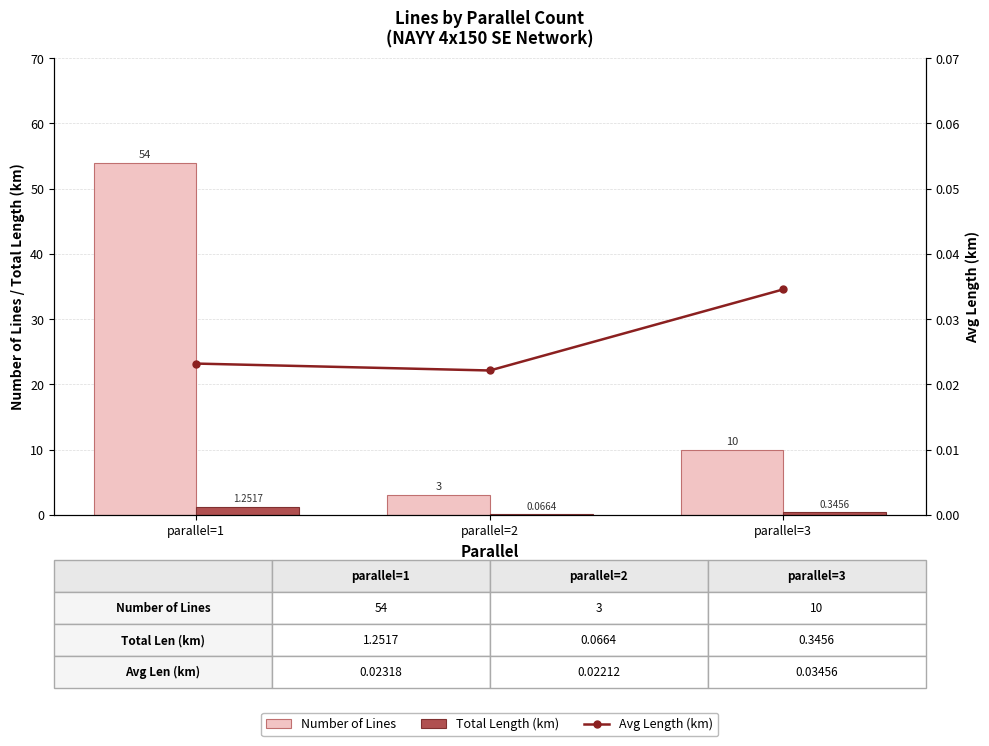

Is it true that Total Length (km) equals 0.1 at parallel=2?

False